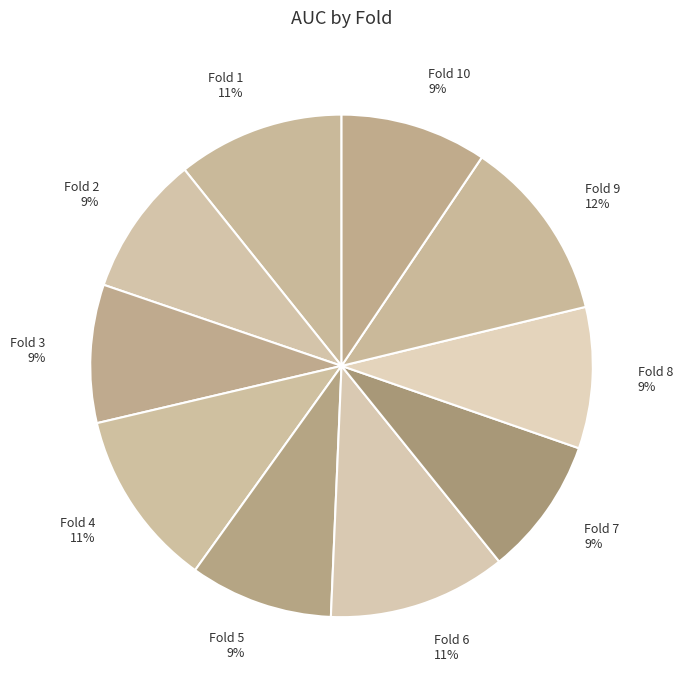

Count the number of slices in the pie.

10